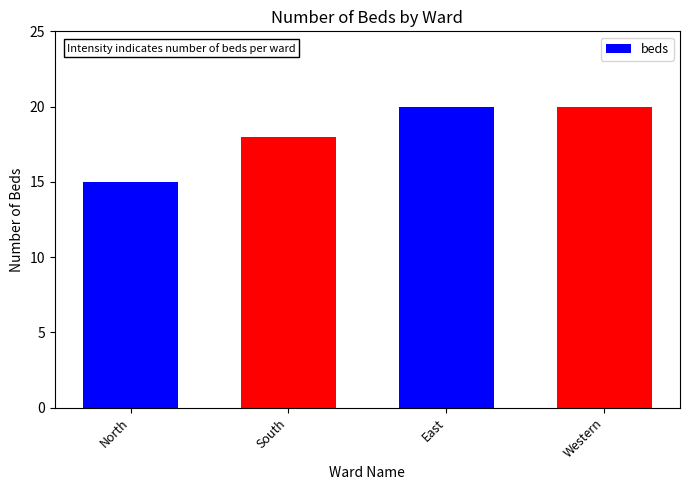

Reading left to right, what are all the values shown in this chart?

North=15	South=18	East=20	Western=20